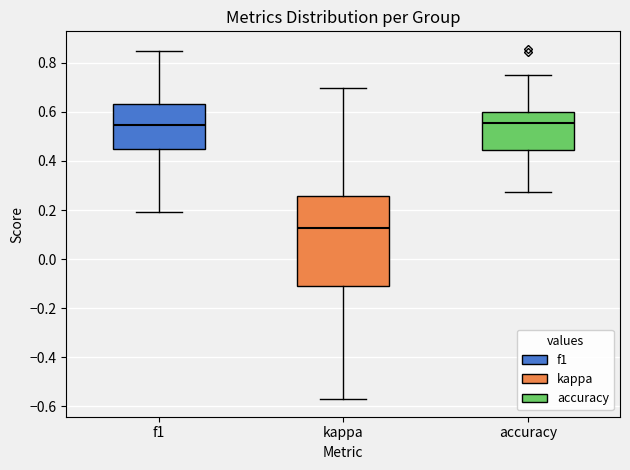

Where does the median line of the box for f1 sit on the y-axis? The values are not printed on the chart, so give them approximately, as read against the axis.

0.54